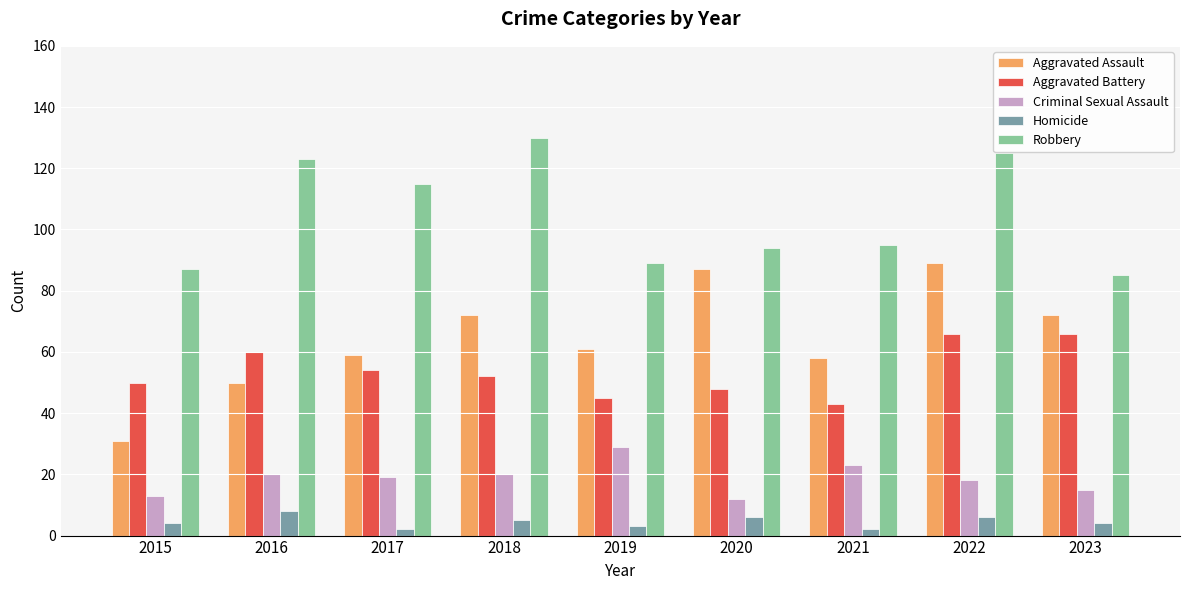

Read the Aggravated Assault value at 2023, to the nearest 5.

70